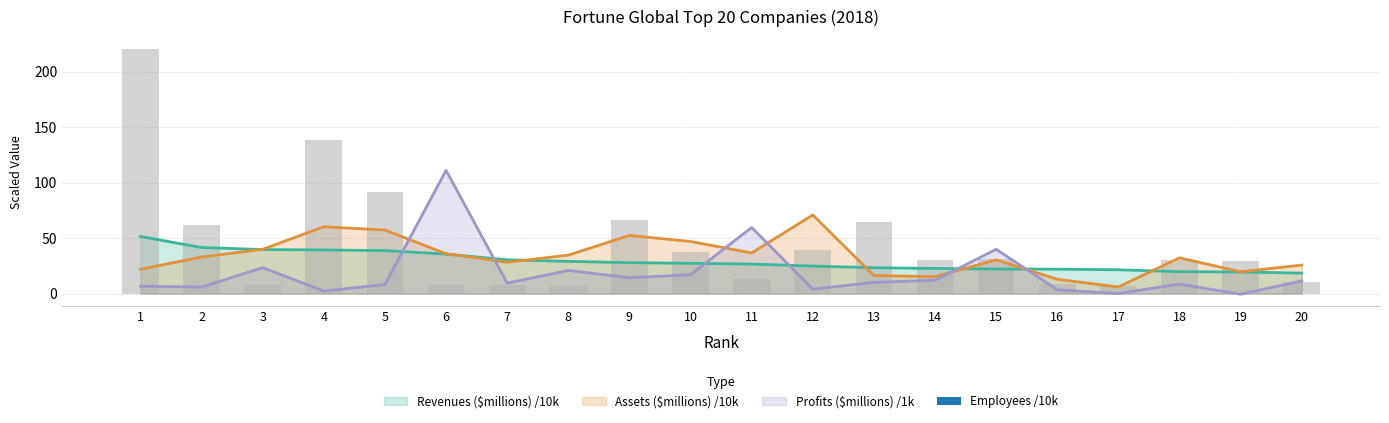

How many data points in Revenues ($millions) are above 27?

10